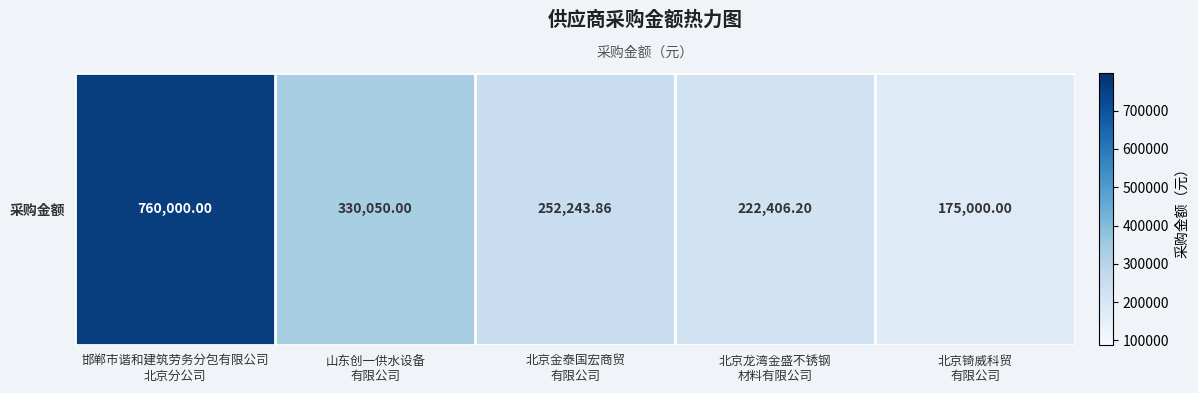

Which category has the highest value across all series?

邯郸市谐和建筑劳务分包有限公司
北京分公司